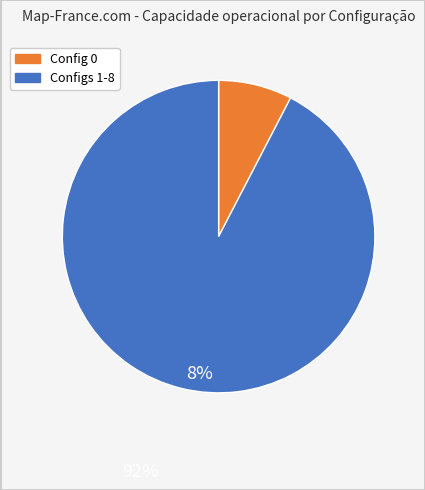

Is there a majority slice in this chart?

Yes